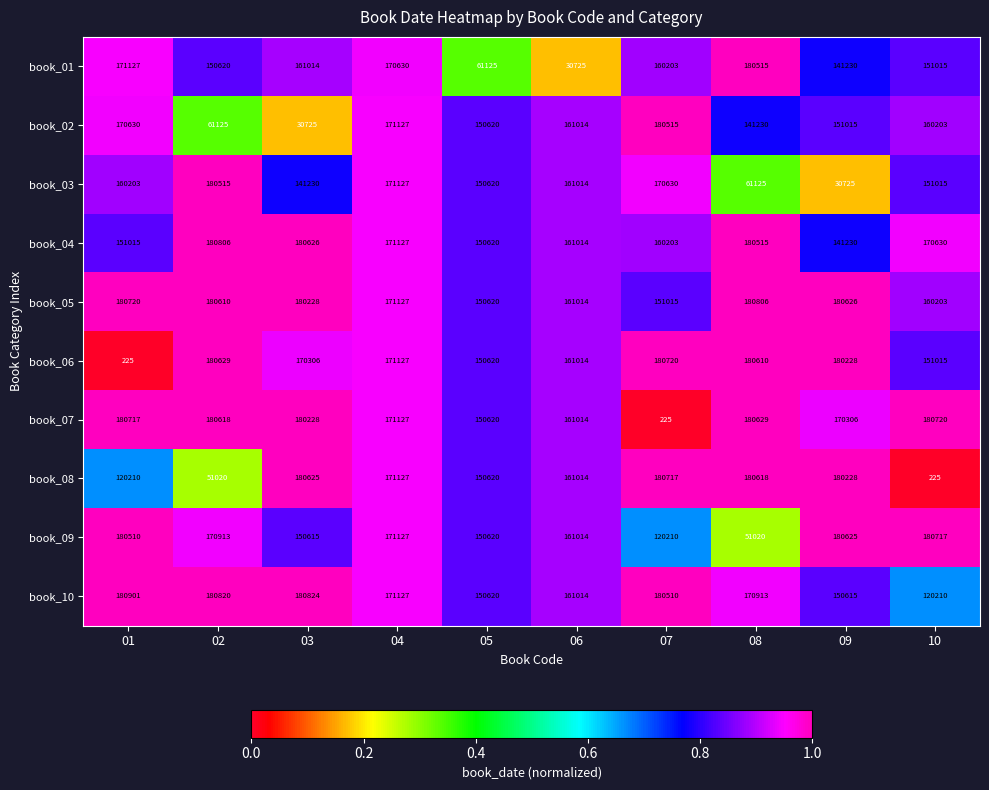

Which series changed the most between 08 and 09?

book_09